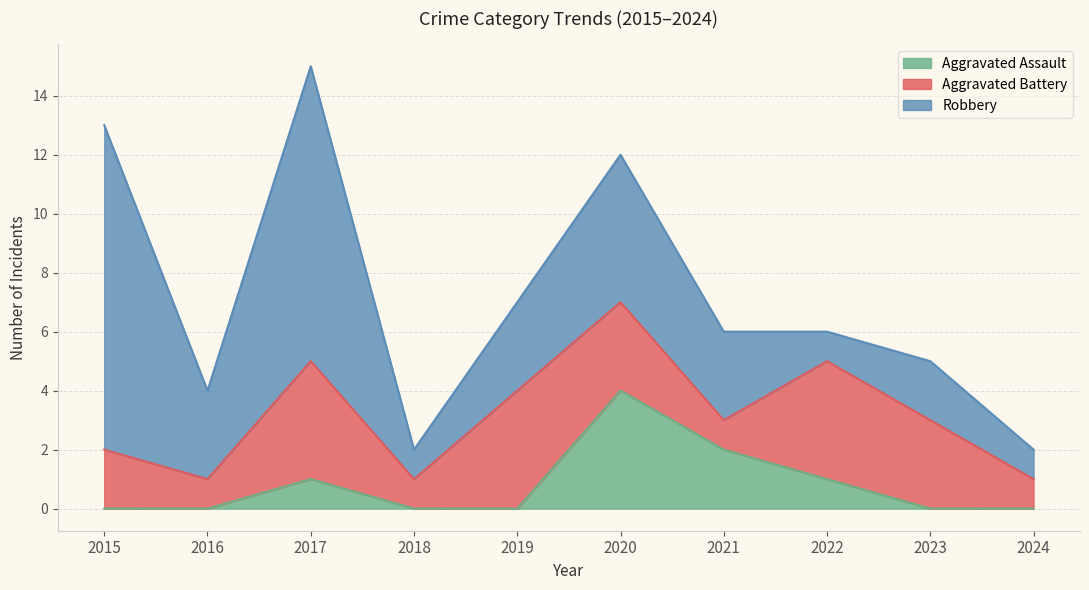

What is the difference between the maximum and minimum values in the Robbery series?

10